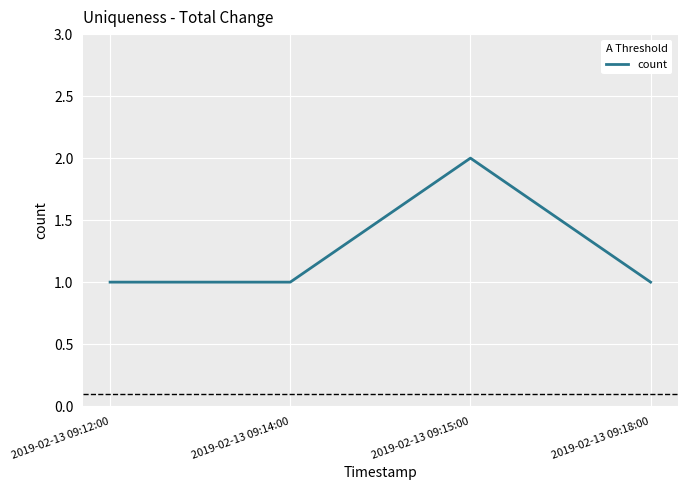

How many interior local peaks (higher than both neighbors) does the data have?

1